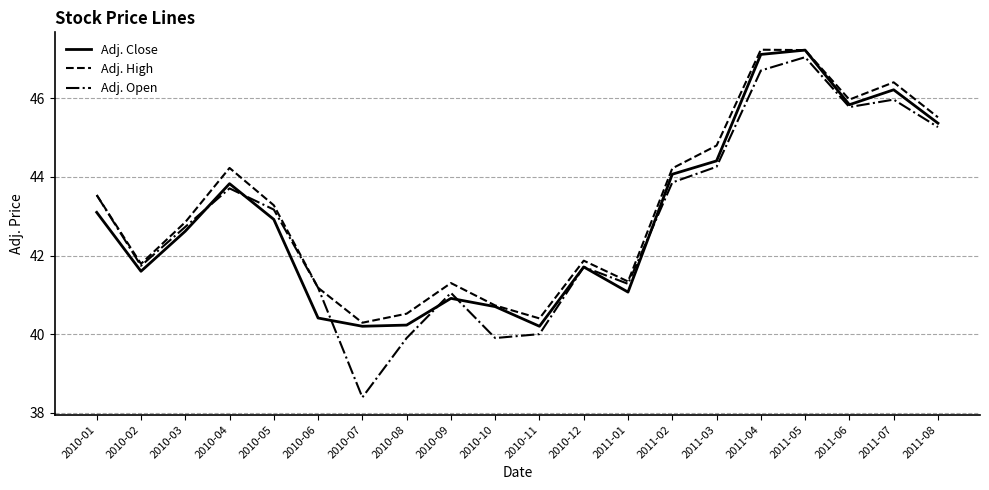

What is the total value across all series at 2010-03?

128.2